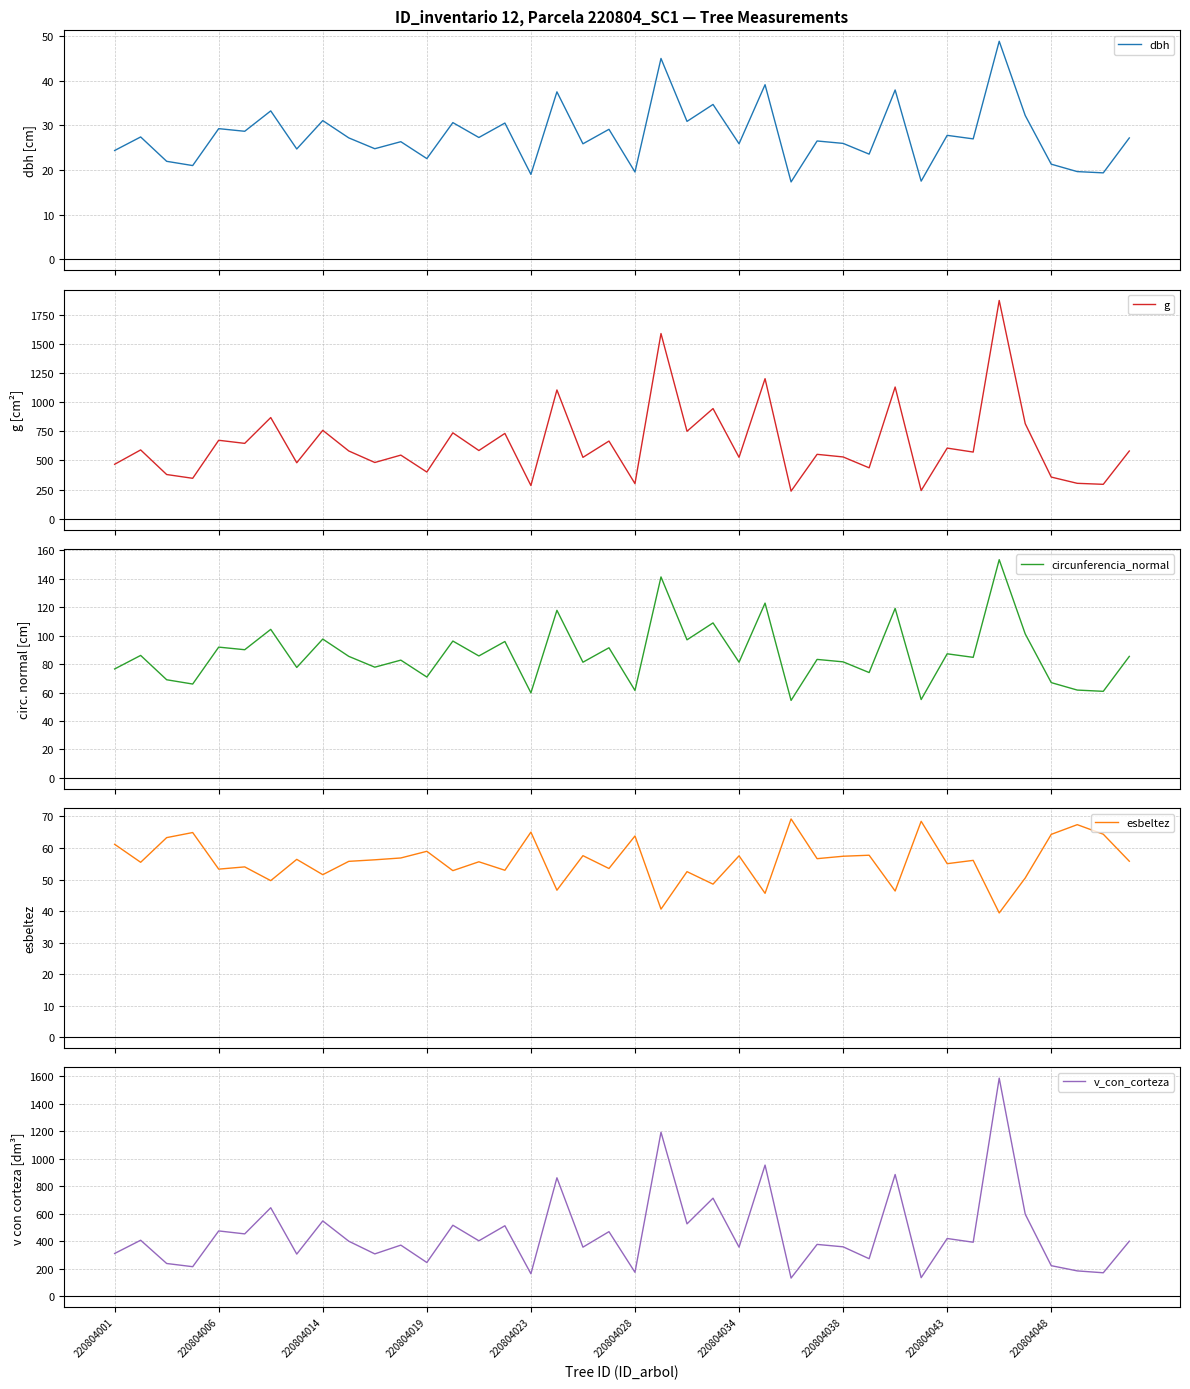

How many distinct data groups are displayed?

5